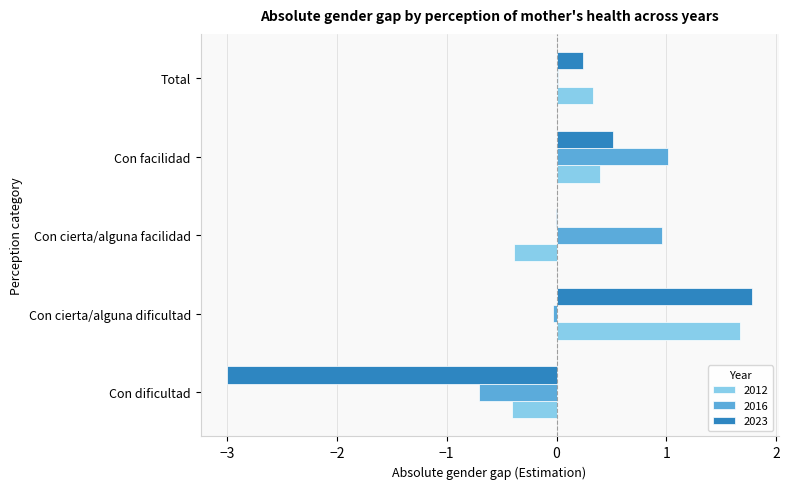

Is the value of 2016 at Con dificultad greater than the value of 2023 at Con dificultad?

Yes